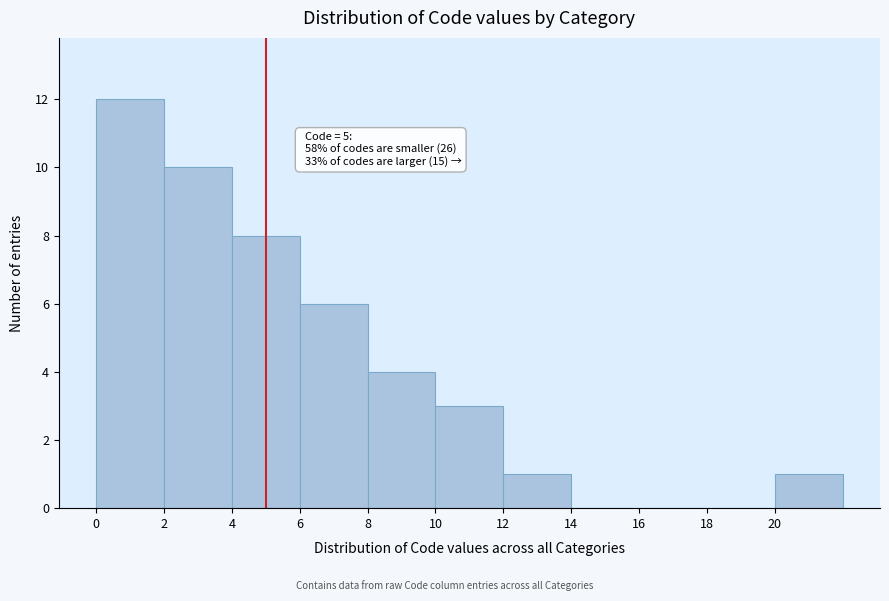

Over which range of the x-axis is the bar tallest?

0 to 2